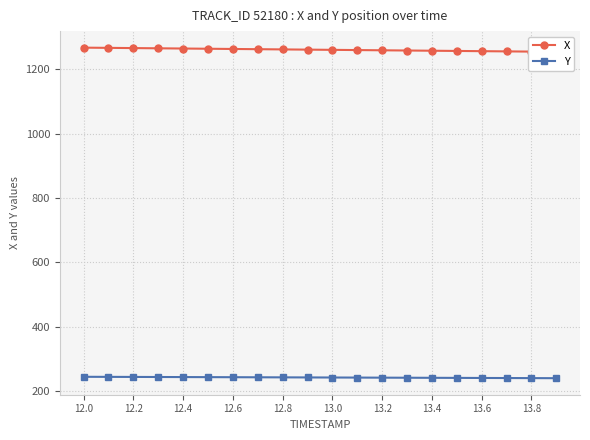

What is the lowest value of the Y series?

239.3